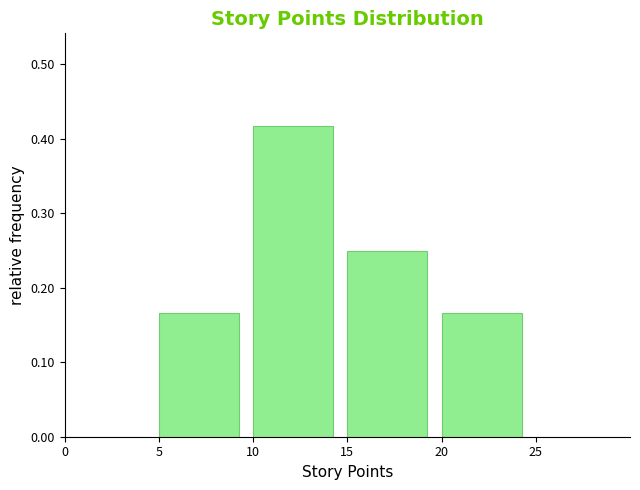

Reading left to right, list every bar in this chart as the range it spans on the x-axis followed by its height. The values are not printed on the chart, so give them approximately, as read against the axis.

0 to 5: 0
5 to 10: 0.17
10 to 15: 0.42
15 to 20: 0.25
20 to 25: 0.17